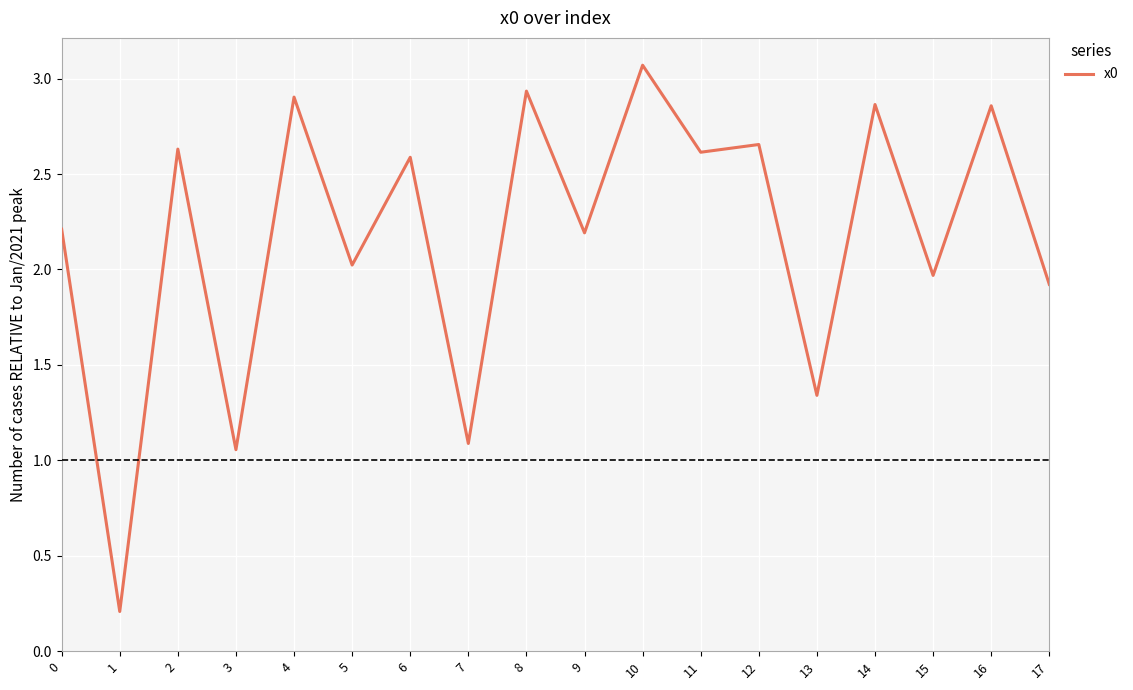

What is the difference between the values at 14 and 6?

0.3